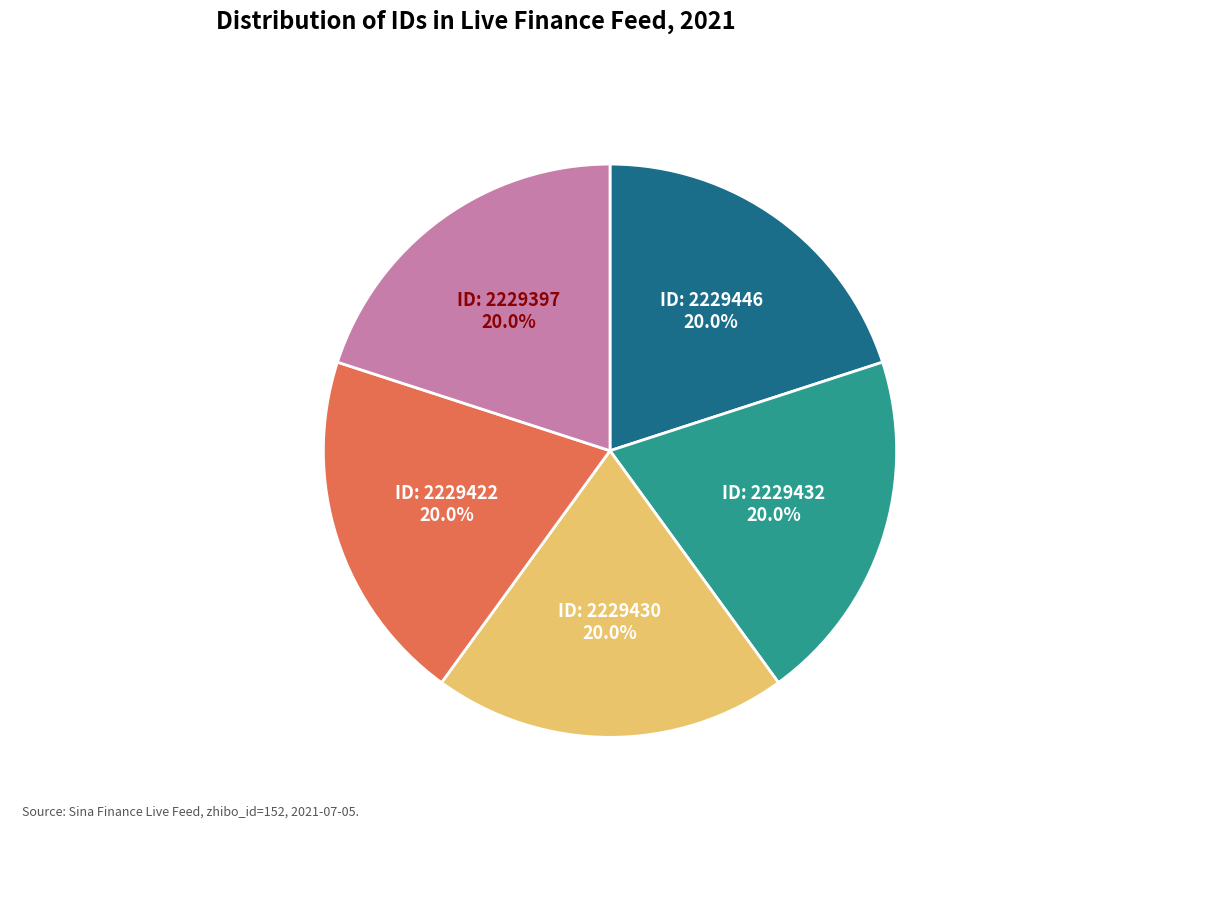

Is there a majority slice in this chart?

No